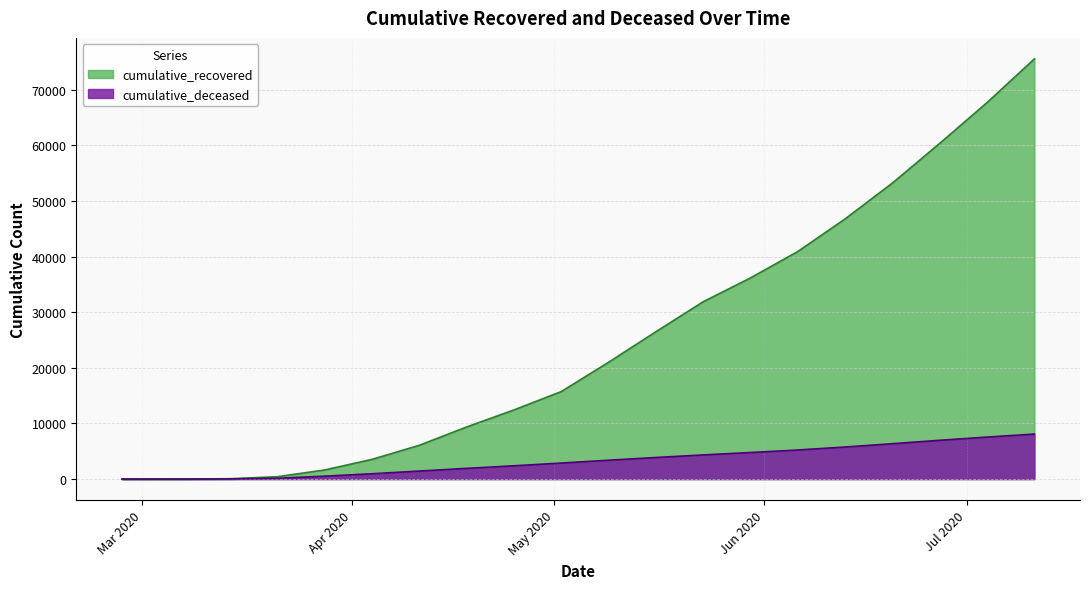

Which series has the largest range (max minus min)?

cumulative_recovered